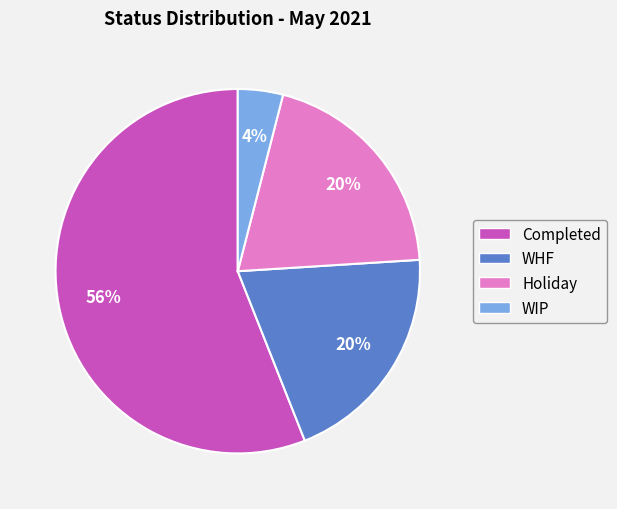

The WIP slice represents 4% of the pie. True or false?

True